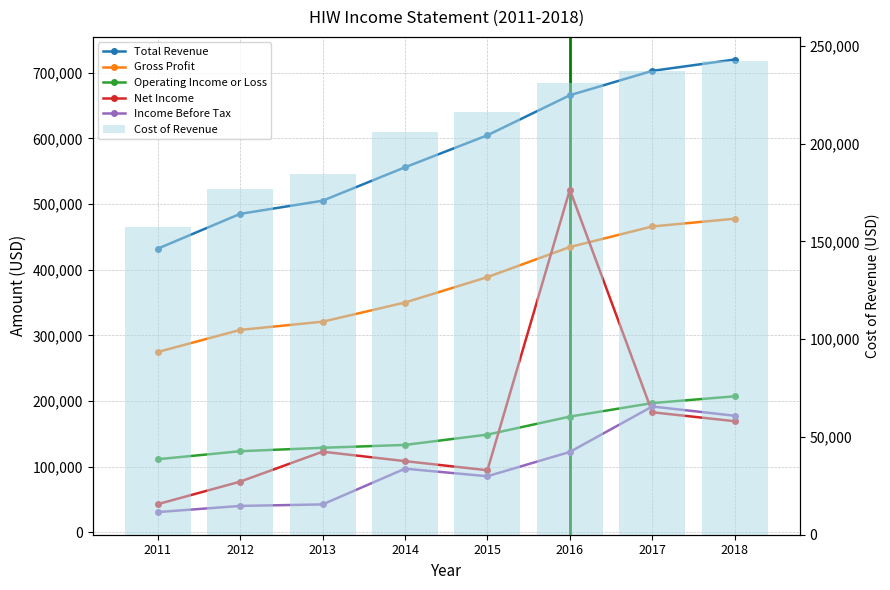

Rank the categories by Income Before Tax value from lowest to highest.

2011, 2012, 2013, 2015, 2014, 2016, 2018, 2017